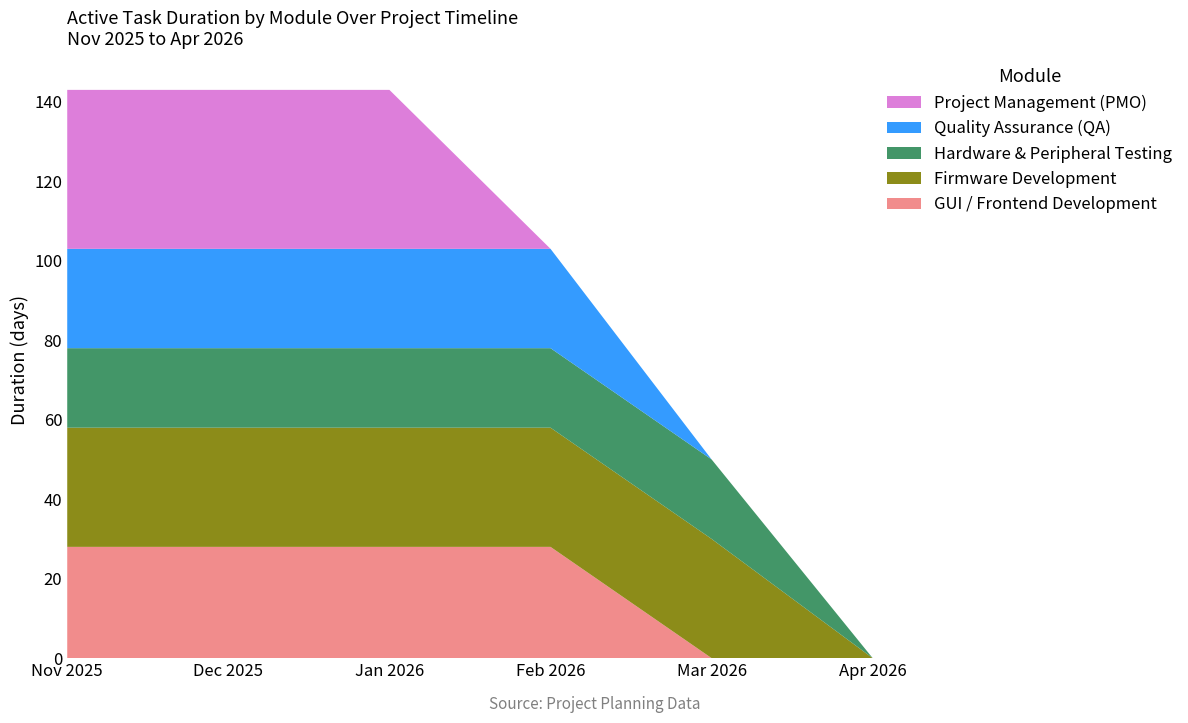

Reading right to left, list all the values displayed in this chart.

GUI / Frontend Development: 0	0	28	28	28	28
Firmware Development: 0	30	30	30	30	30
Hardware & Peripheral Testing: 0	20	20	20	20	20
Quality Assurance (QA): 0	0	25	25	25	25
Project Management (PMO): 0	0	0	40	40	40